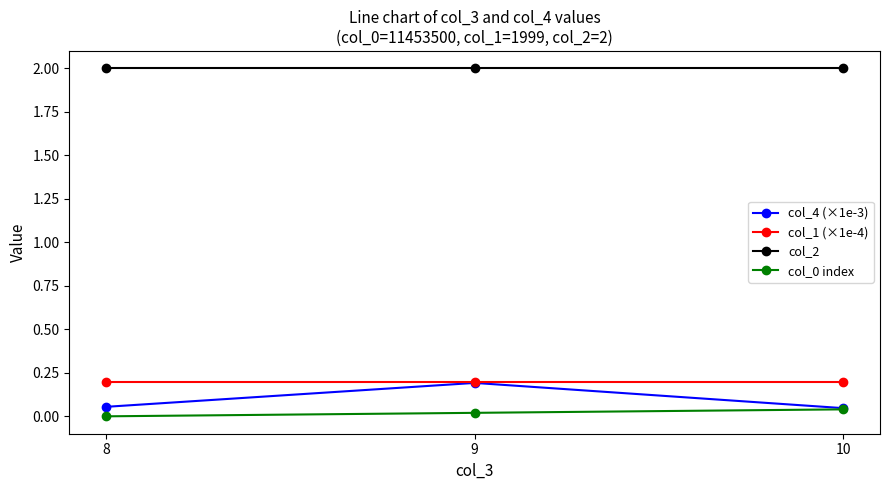

What is the maximum value for col_2?

2.0